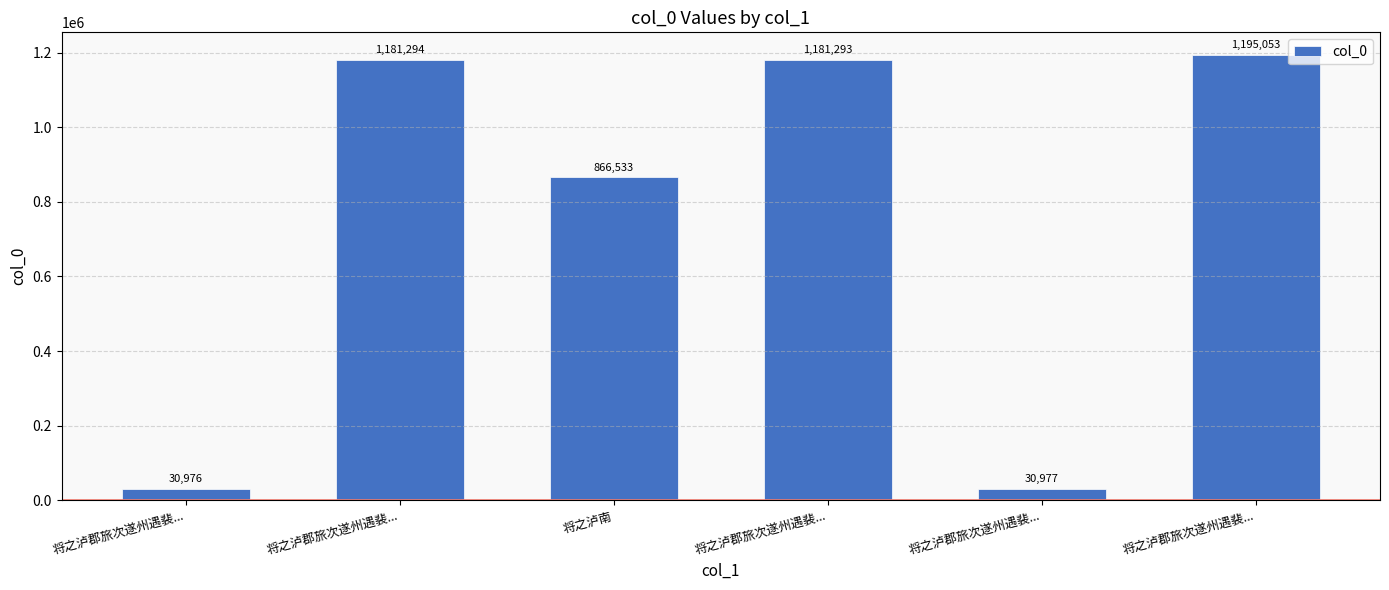

The chart shows a value of 1580693 at 将之泸郡旅次遂州遇裴.... True or false?

False